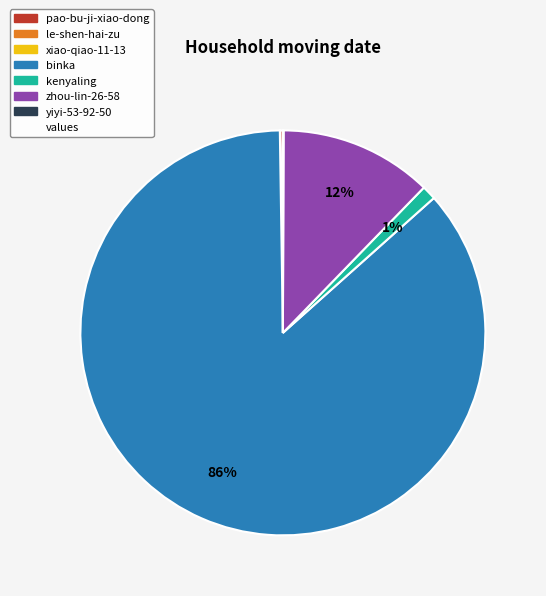

To the nearest percent, what is the average slice percentage?

14%